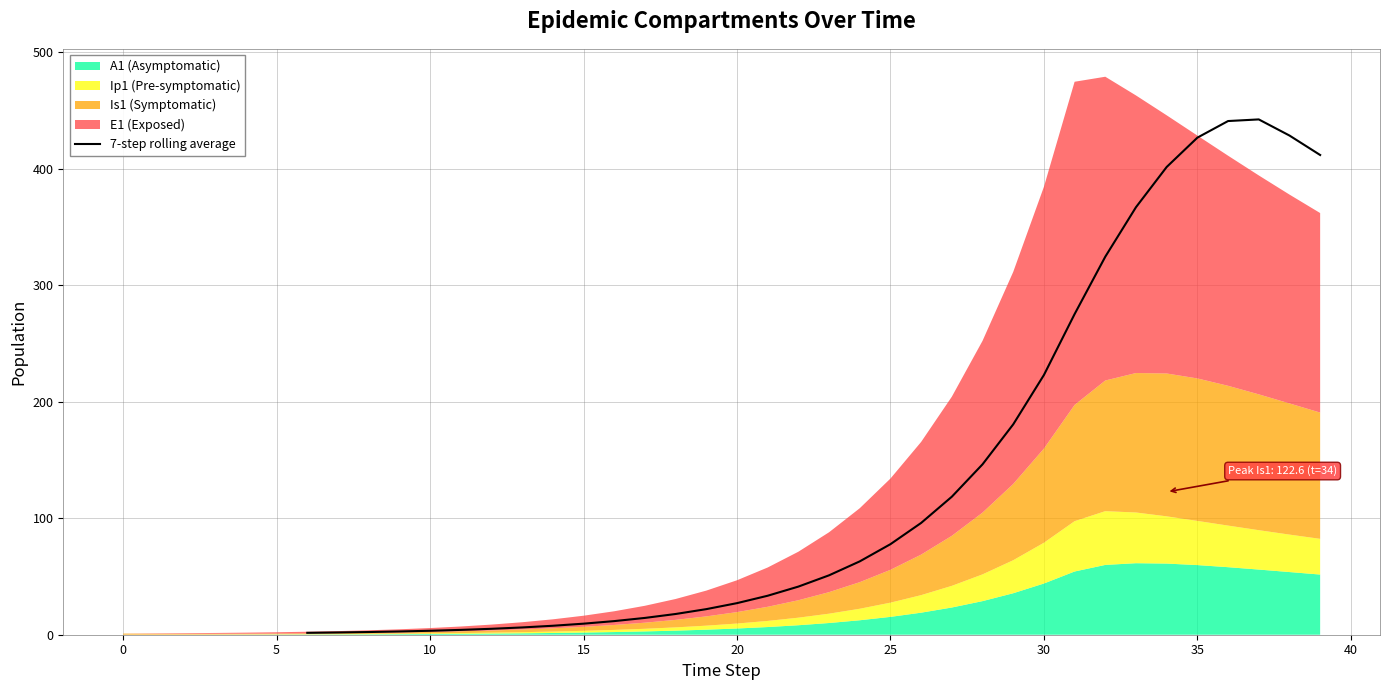

True or false: there are more than 2 points higher than both neighbors.

False